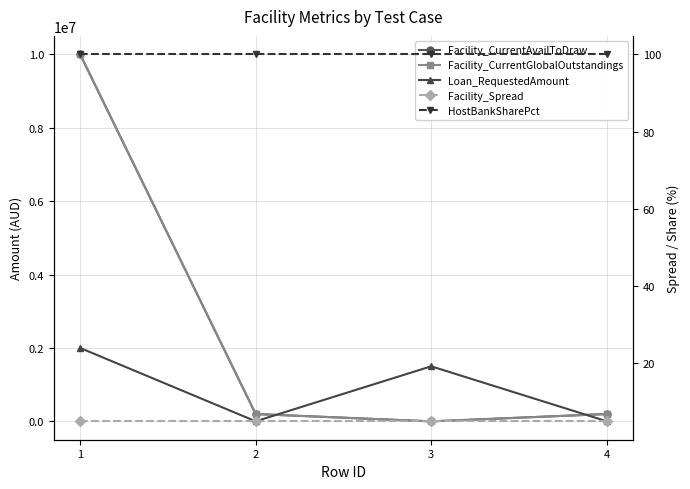

What is the total value across all series at 1?

22000105